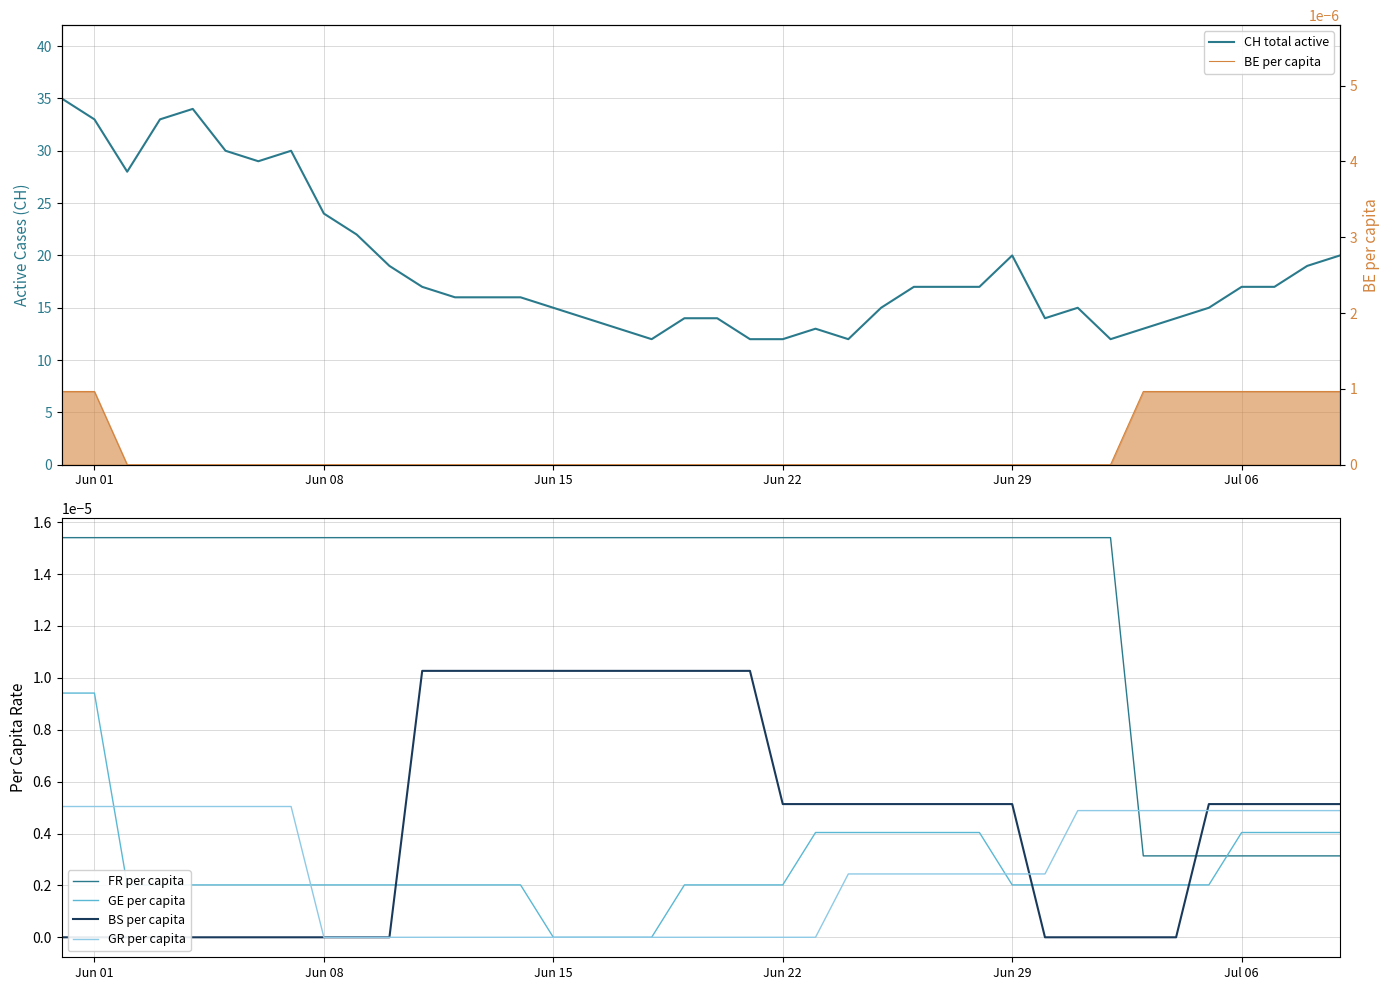

How many times do FR per capita and GR per capita cross each other?

1